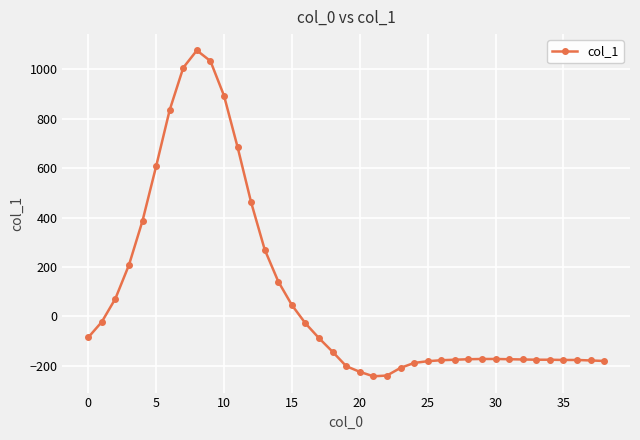

What is the maximum value shown in the chart?

1076